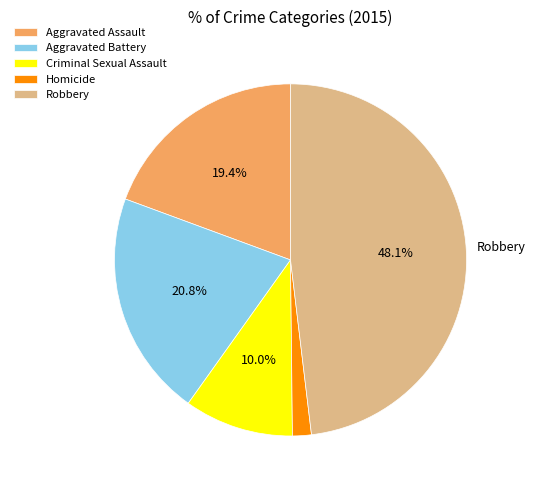

To the nearest percent, what percentage of the pie is Robbery?

48%